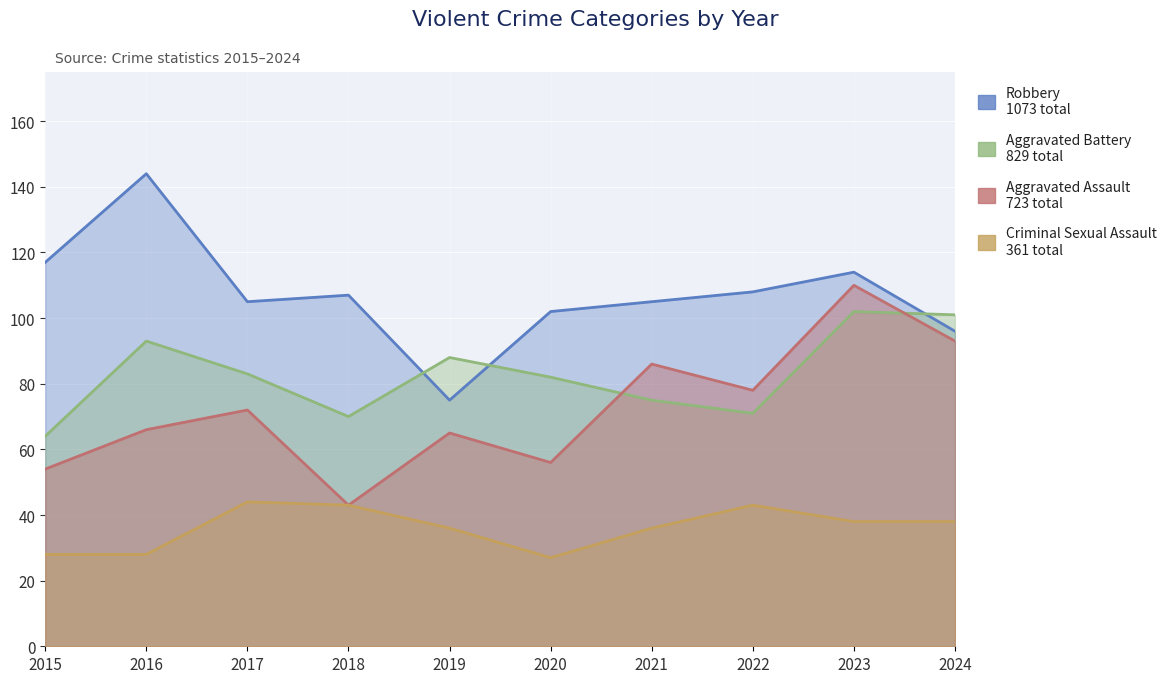

At how many categories does at least one series exceed 128?

1